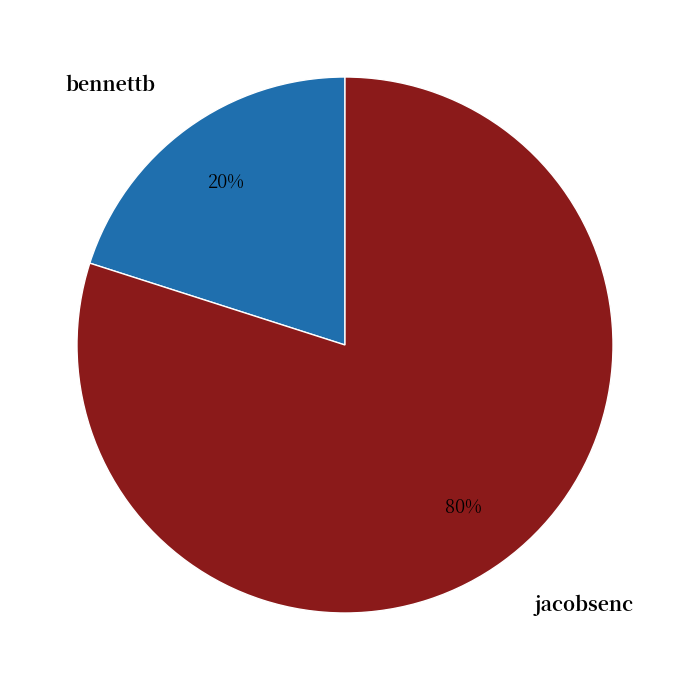

What percentage is the bennettb slice, to the nearest percent?

20%